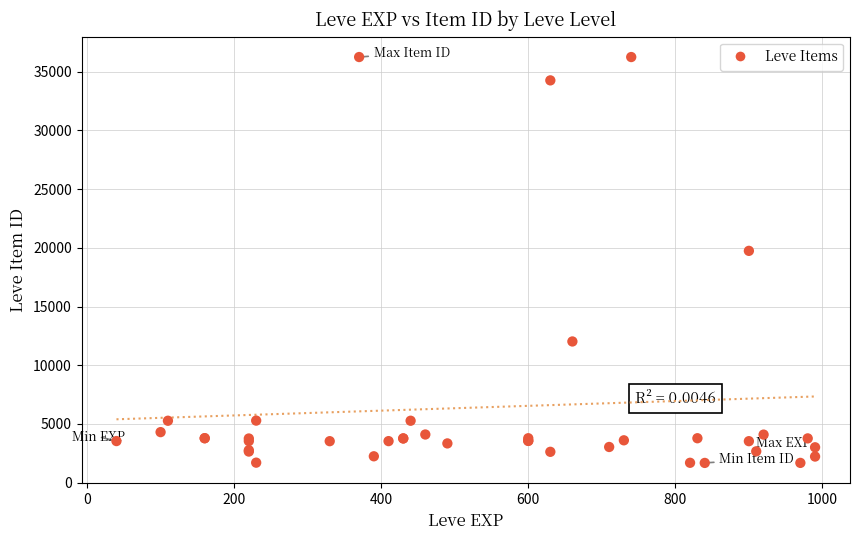

What Y value in the scatter plot is closest to 18967?

19744